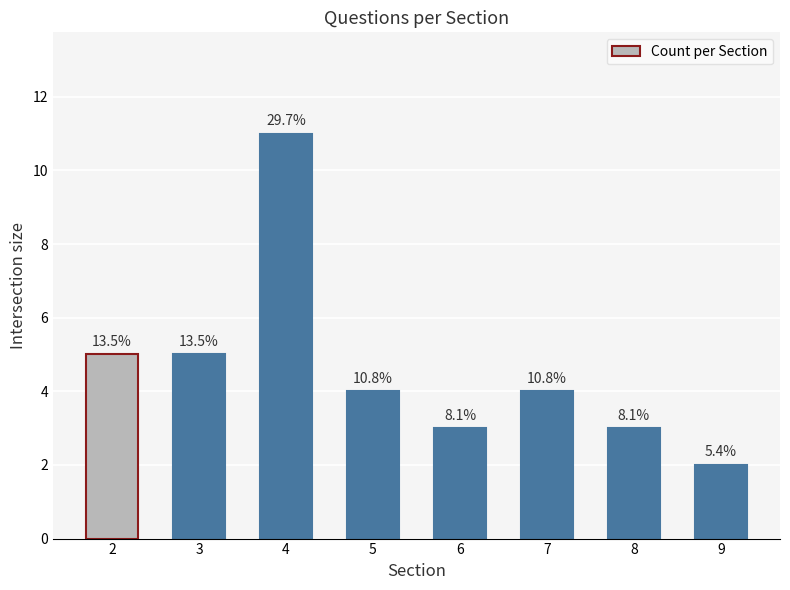

What is the difference between the maximum and second lowest values?

8